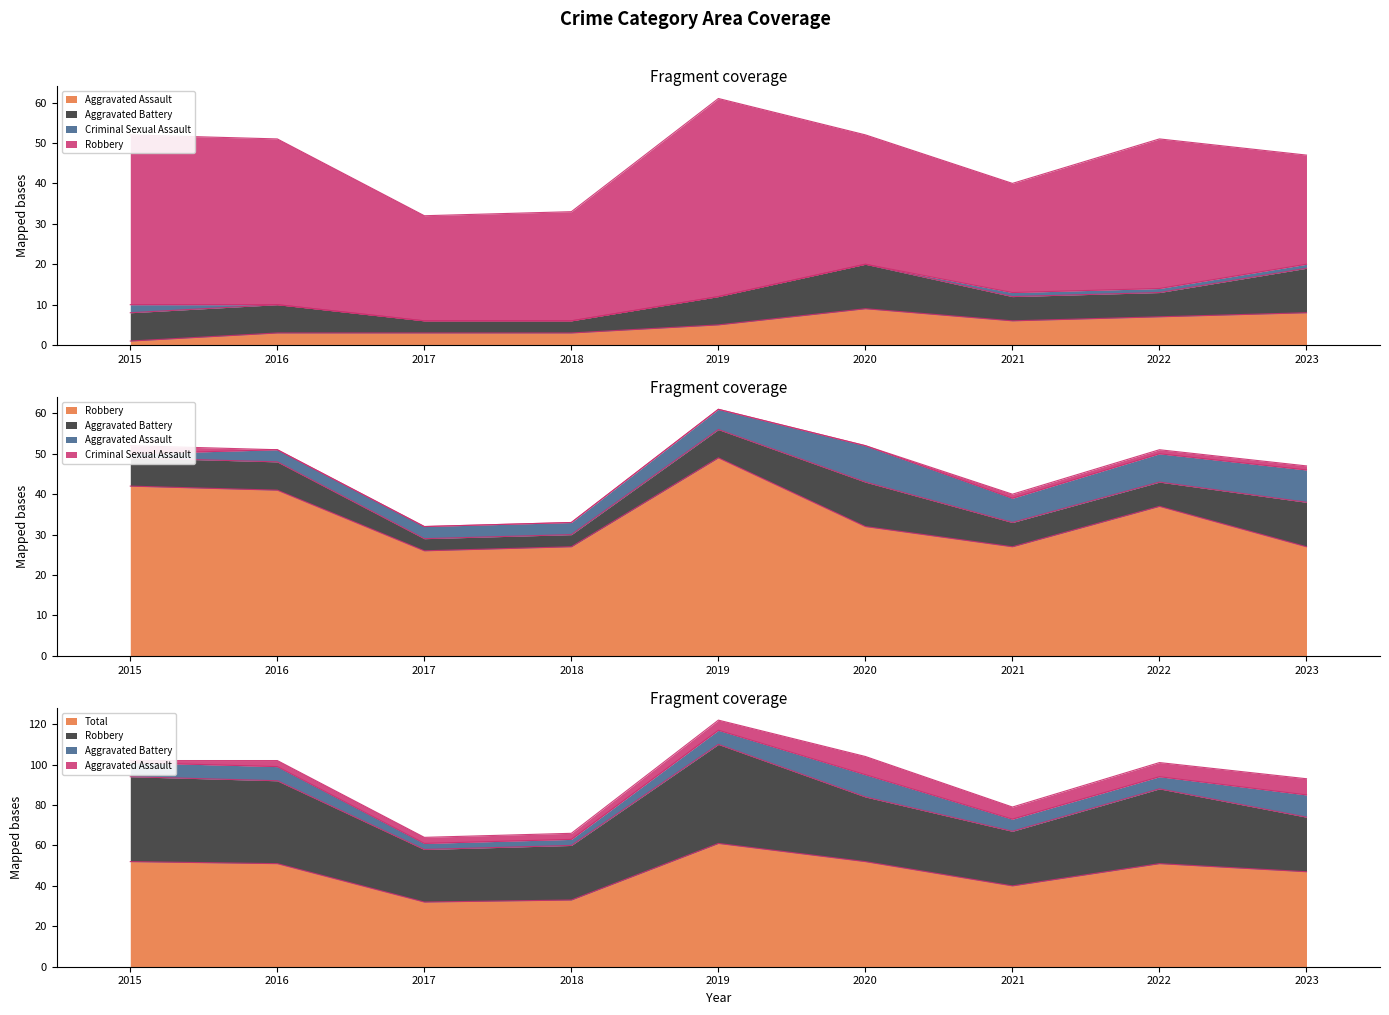

Is it true that Robbery equals 27 at 2015?

False